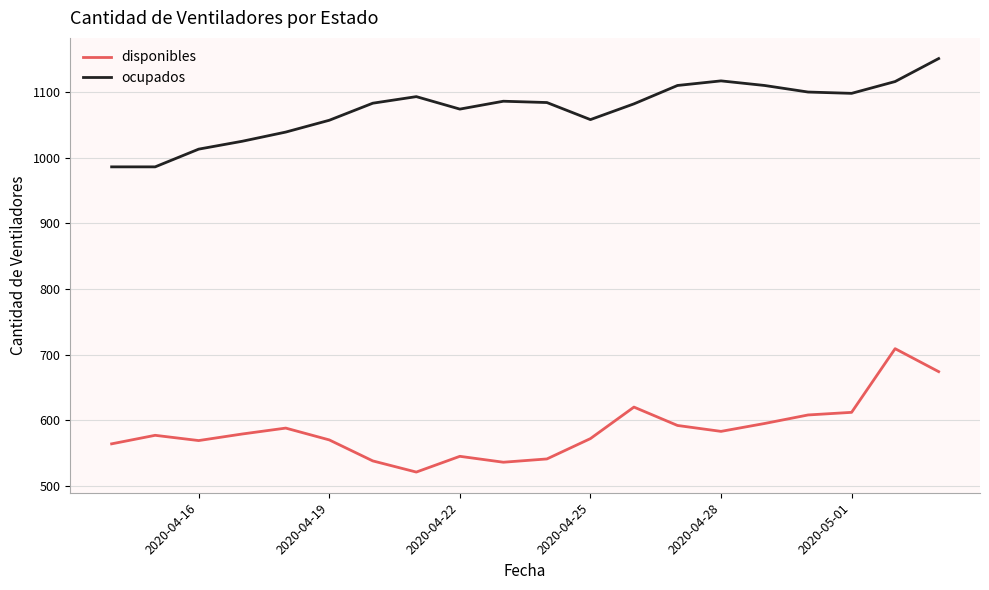

Which series has the largest total across all categories?

ocupados